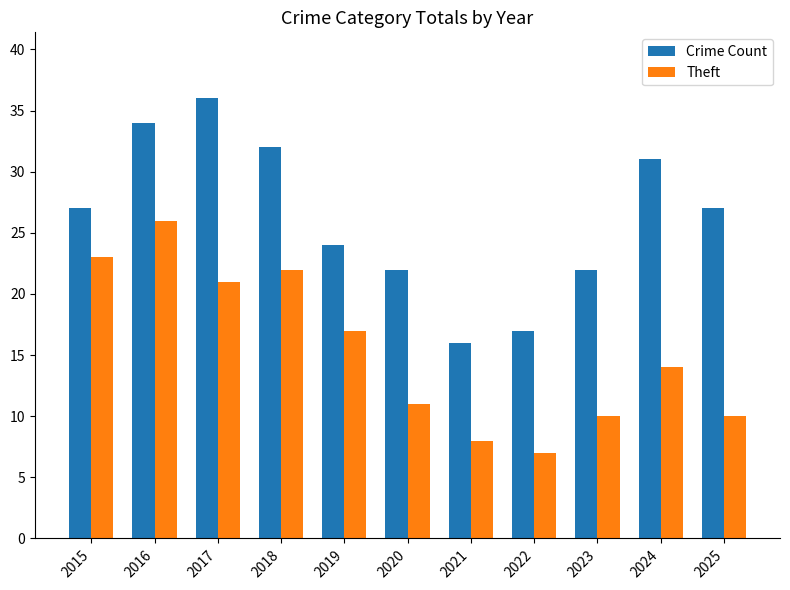

What is the difference between the maximum and minimum values in the Theft series?

19